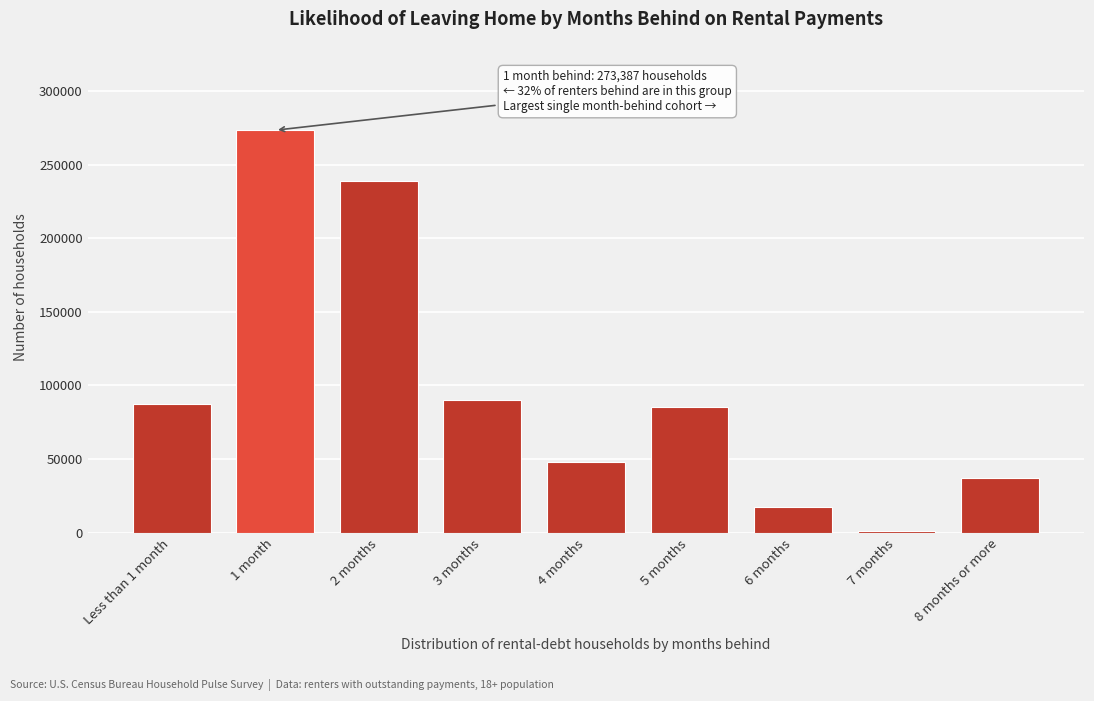

Reading right to left, list all the values displayed in this chart.

37156	1315	17296	85283	48125	89875	238600	273387	87570